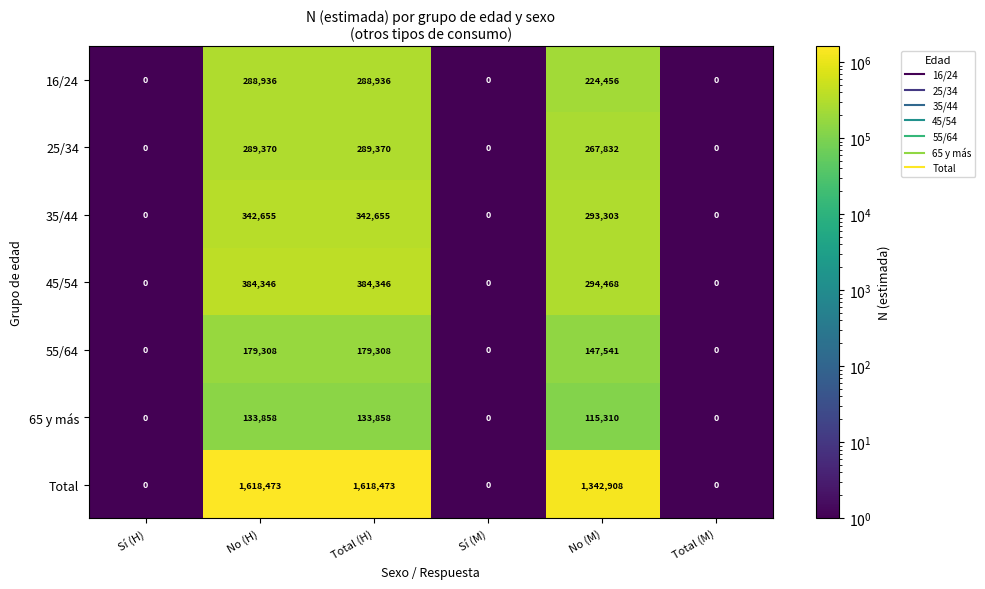

The Total series shows -1129370 at Sí (H). True or false?

False